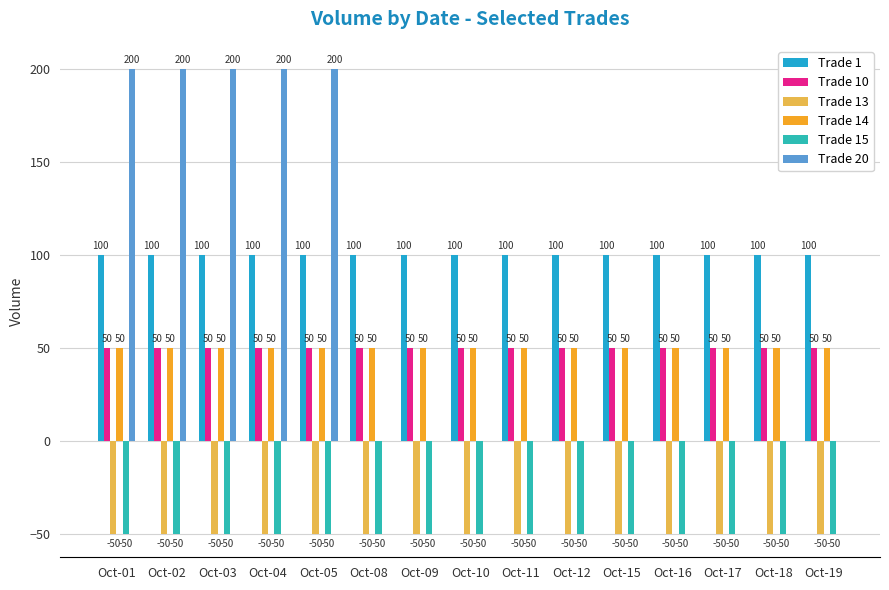

How many values in Trade 20 are above zero?

5